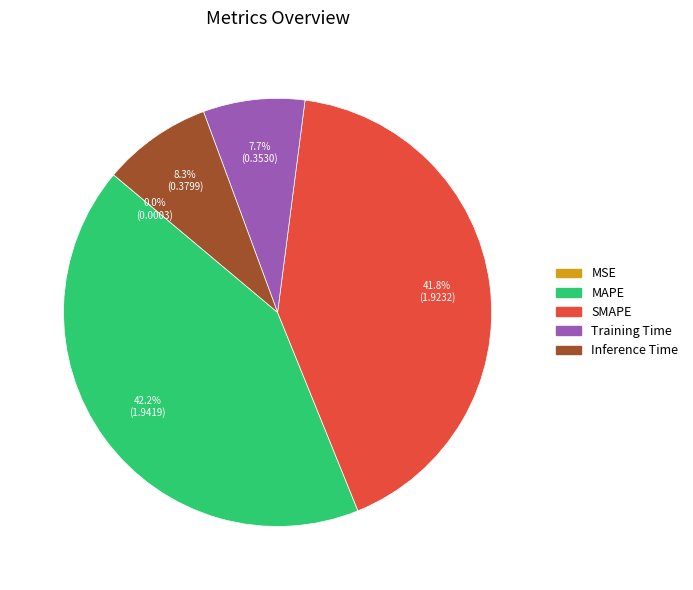

What percentage is NOT represented by SMAPE?

58.2%